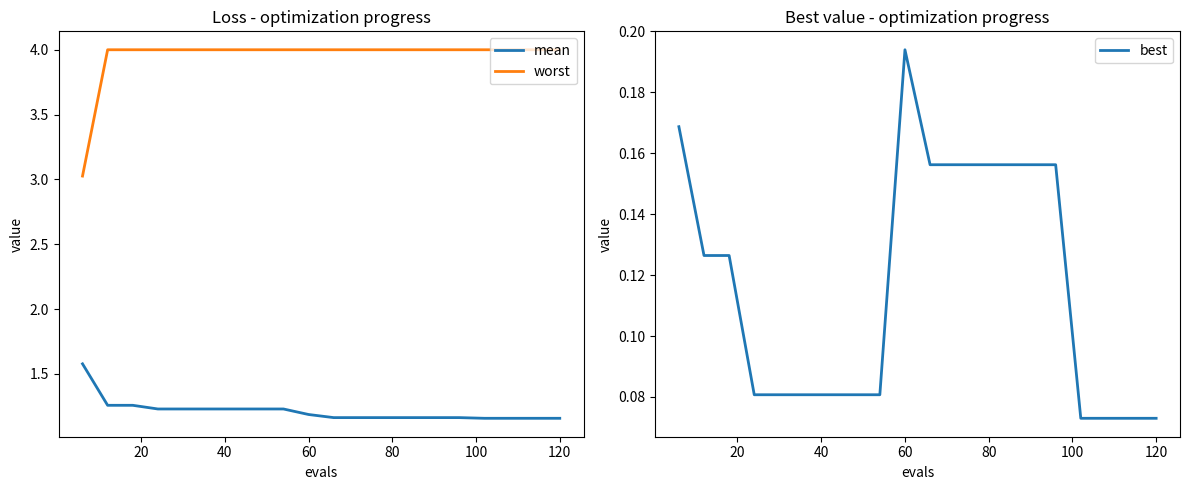

True or false: mean and worst cross at least once.

False